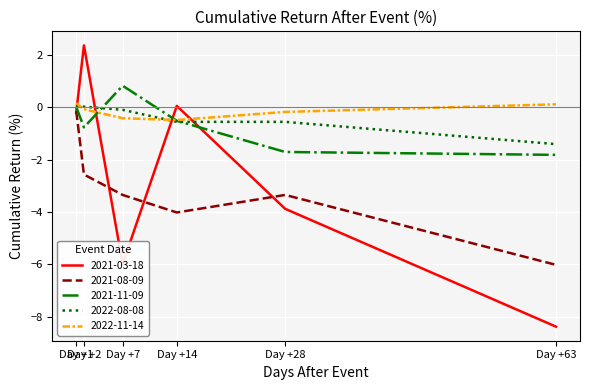

Where do 2022-11-14 and 2021-03-18 first cross each other?

Day +1 and Day +2